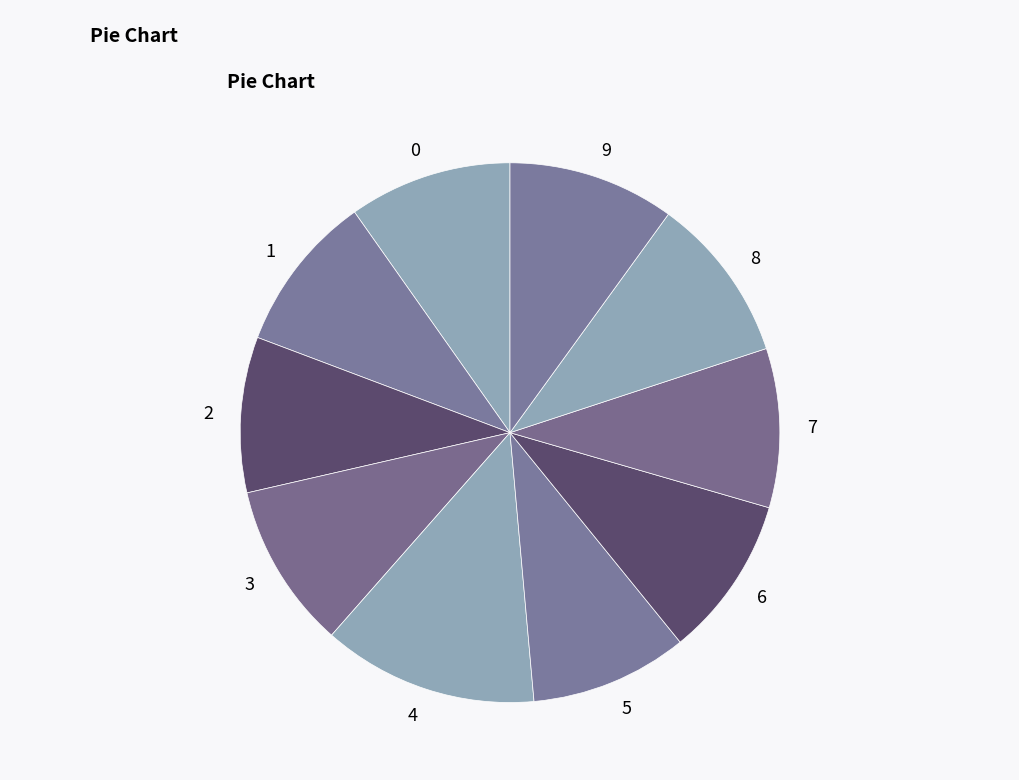

Which slice is the largest?

4